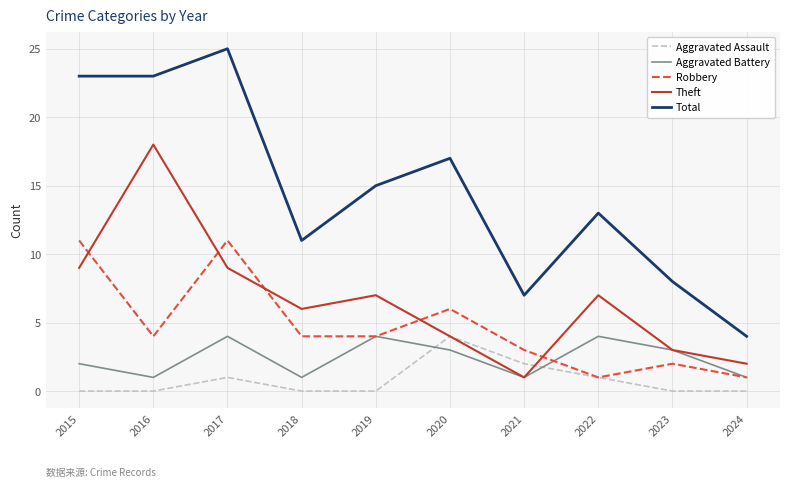

At which category does the chart reach its peak across all series?

2017